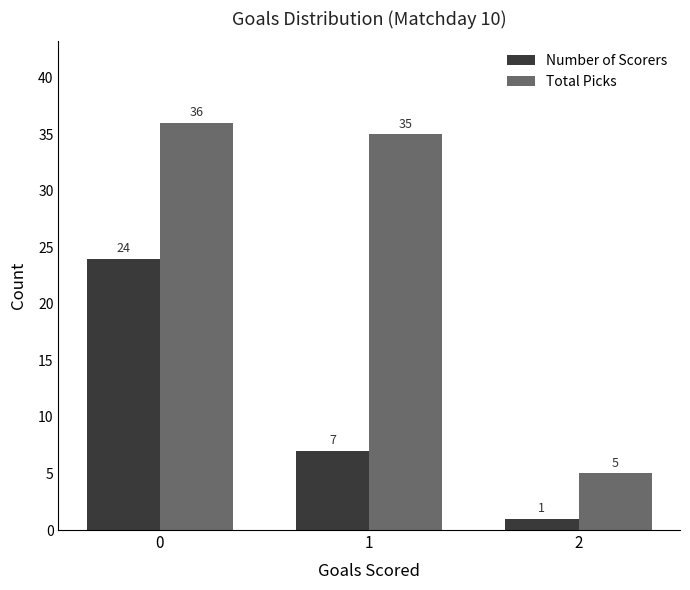

How many groups of bars are there?

3